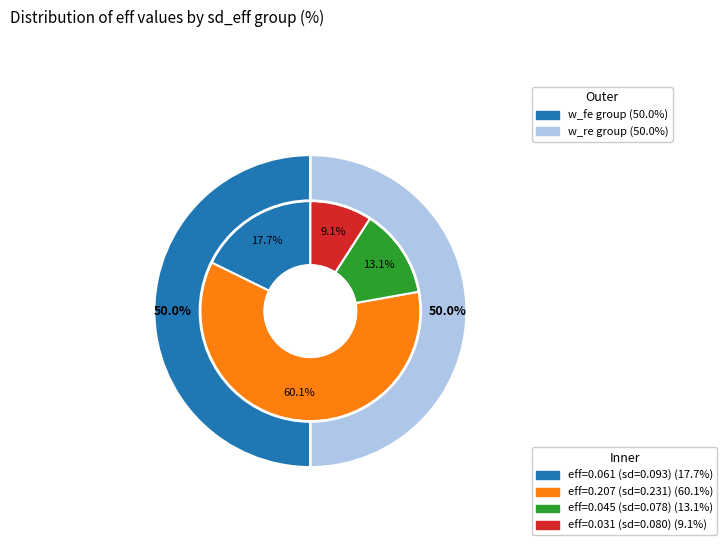

True or false: 0.2306289247743148 accounts for 73% of the total.

False